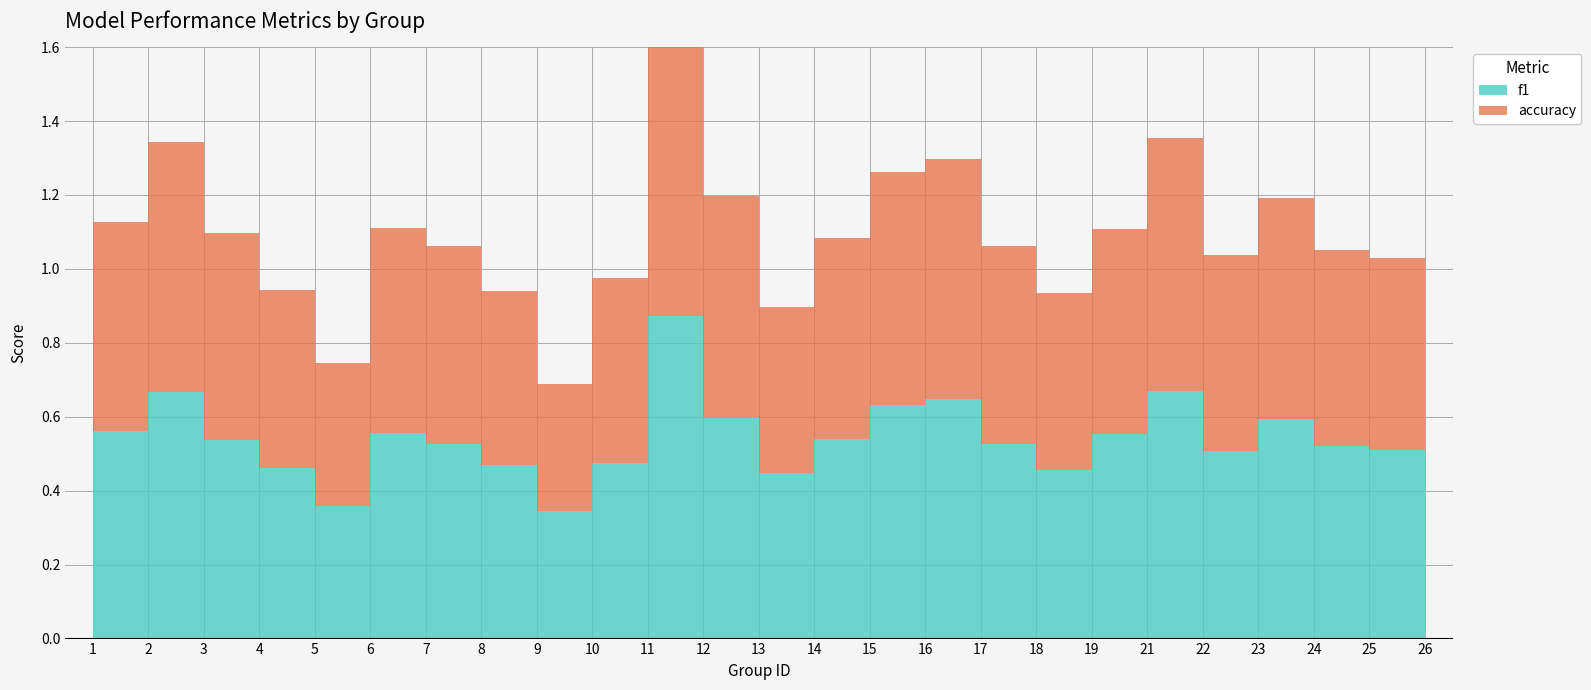

At which category does f1 reach its first local peak?

2